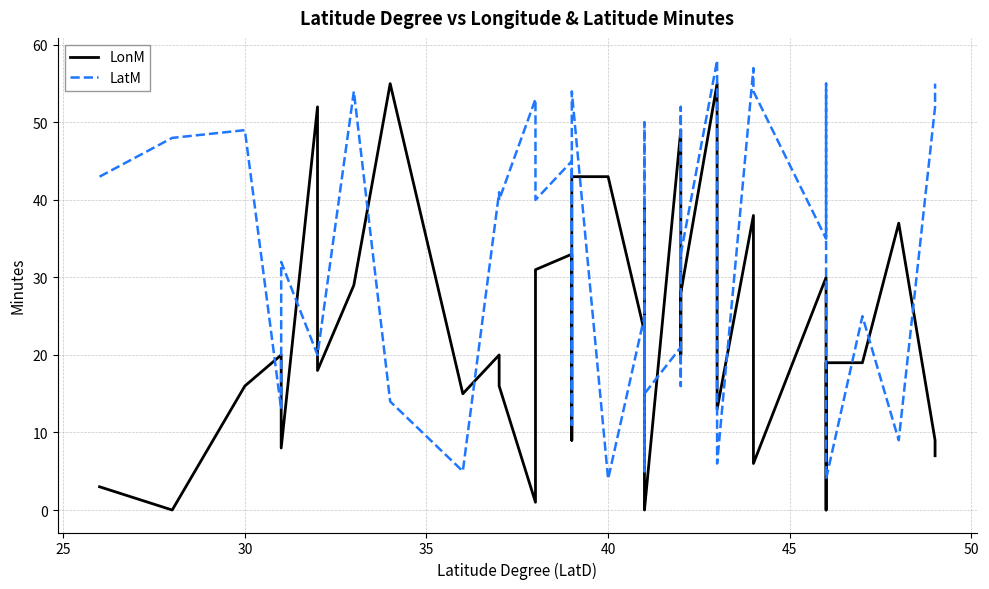

What is the maximum value shown in the chart?

58